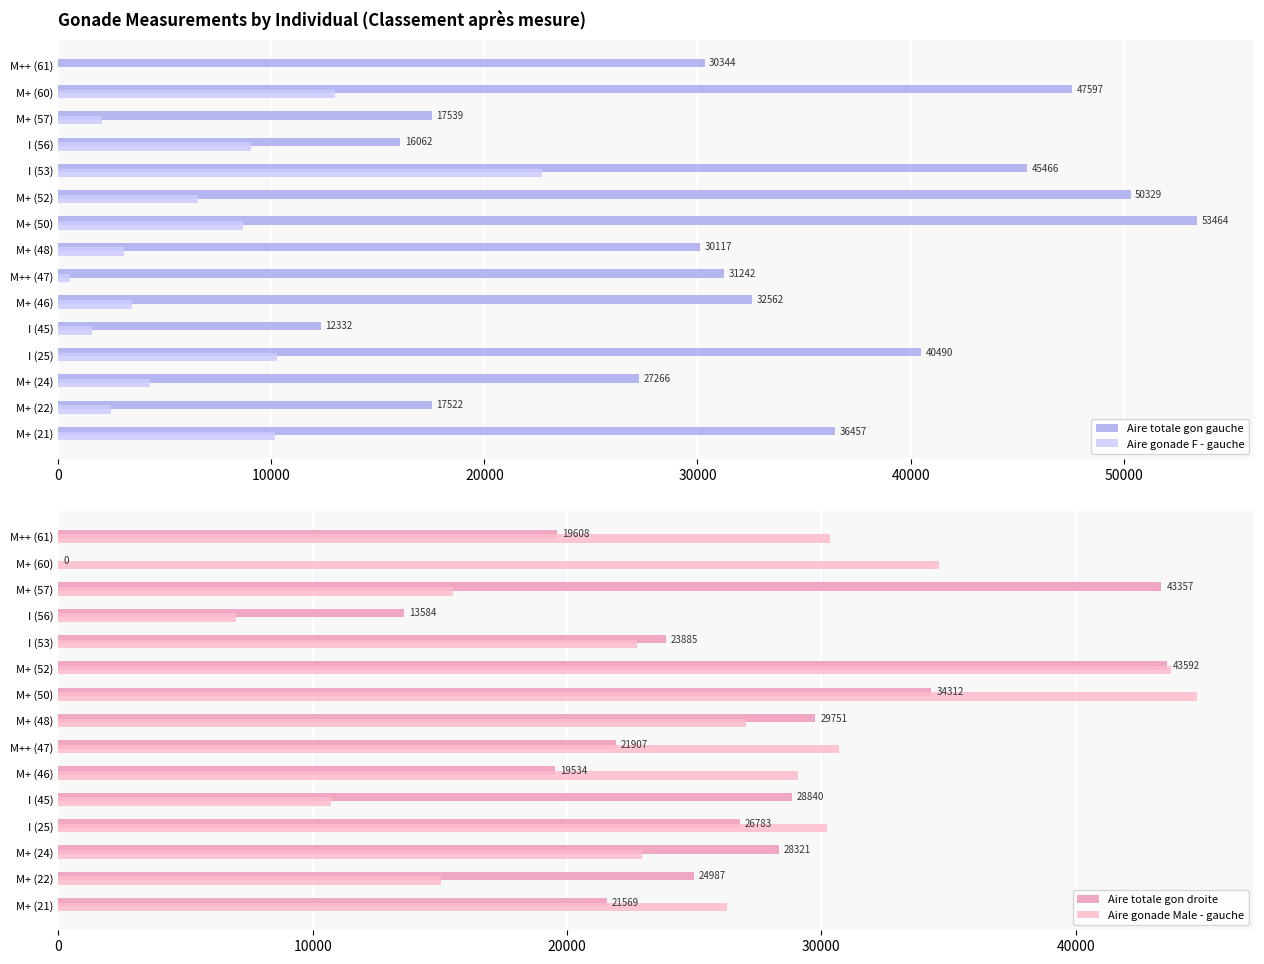

Is the value of Aire gonade Male - gauche at M+ (48) greater than the value of Aire totale gon droite at M+ (57)?

No